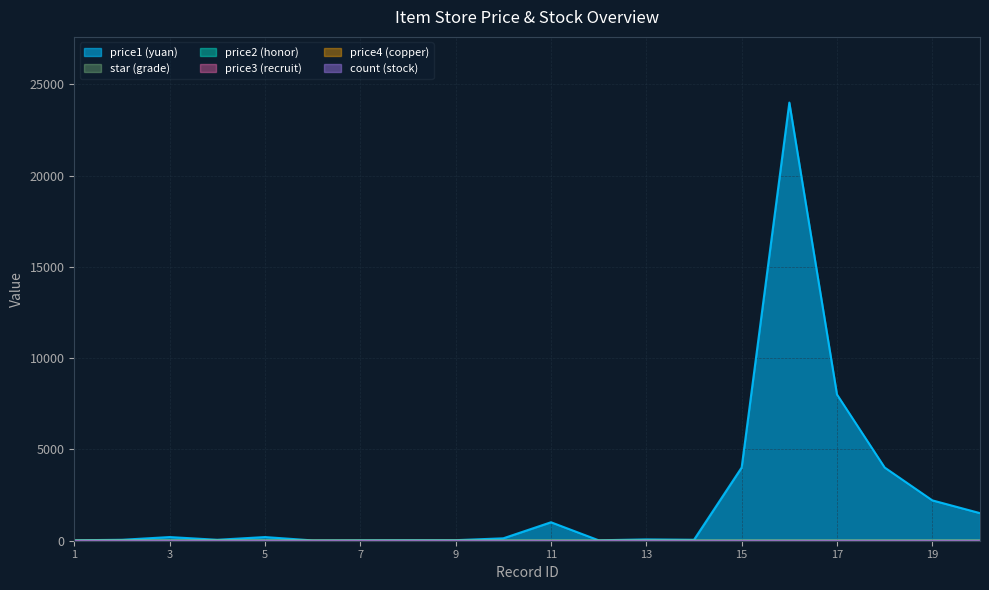

Reading left to right, extract all data points from this chart.

price1: 1=13	2=39	3=189	4=39	5=189	6=5	7=12	8=18	9=18	10=120	11=1000	12=12	13=60	14=40	15=4000	16=24000	17=8000	18=4000	19=2200	20=1500
price2: 1=0	2=0	3=0	4=0	5=0	6=0	7=0	8=0	9=0	10=0	11=0	12=0	13=0	14=0	15=0	16=0	17=0	18=0	19=0	20=0
price3: 1=0	2=0	3=0	4=0	5=0	6=0	7=0	8=0	9=0	10=0	11=0	12=0	13=0	14=0	15=0	16=0	17=0	18=0	19=0	20=0
price4: 1=0	2=0	3=0	4=0	5=0	6=0	7=0	8=0	9=0	10=0	11=0	12=0	13=0	14=0	15=0	16=0	17=0	18=0	19=0	20=0
count: 1=-10	2=-10	3=-10	4=-10	5=-10	6=-10	7=-10	8=-10	9=-10	10=-10	11=-10	12=-10	13=-10	14=-10	15=-10	16=-10	17=-10	18=-10	19=-10	20=-10
star: 1=2	2=4	3=5	4=5	5=5	6=3	7=1	8=1	9=1	10=1	11=1	12=1	13=1	14=1	15=1	16=1	17=1	18=1	19=1	20=1